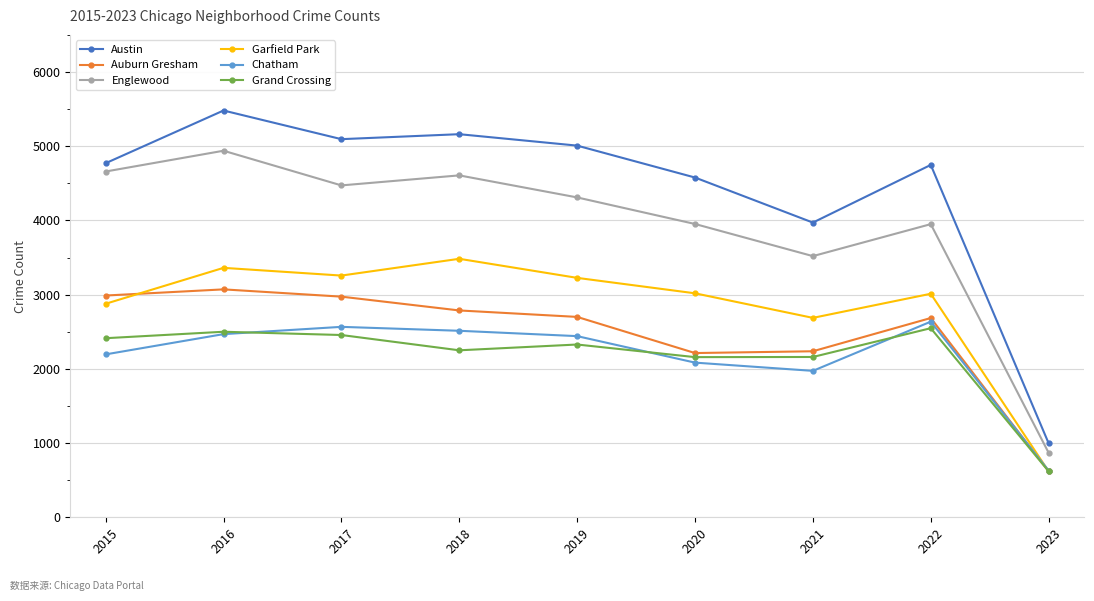

What are all the series names shown in the legend?

Austin, Auburn Gresham, Englewood, Garfield Park, Chatham, Grand Crossing